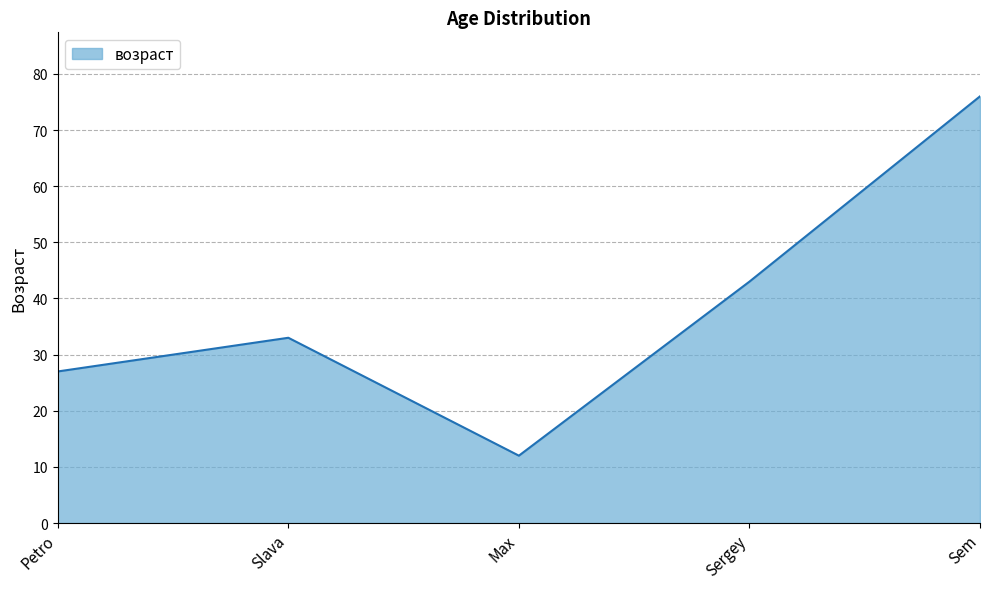

How many values are below 33?

2